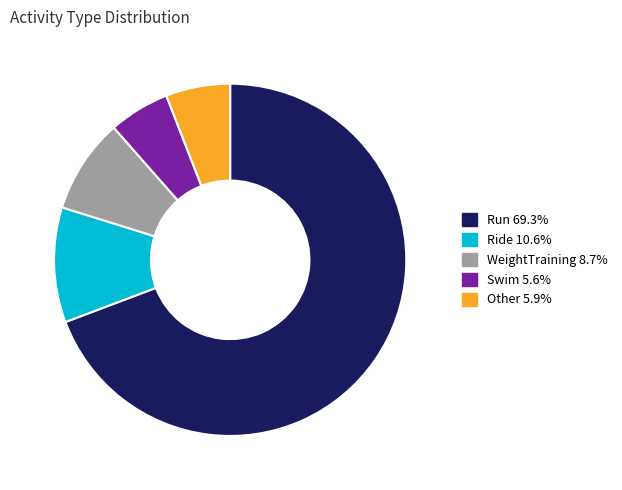

Which slice is the largest?

Run